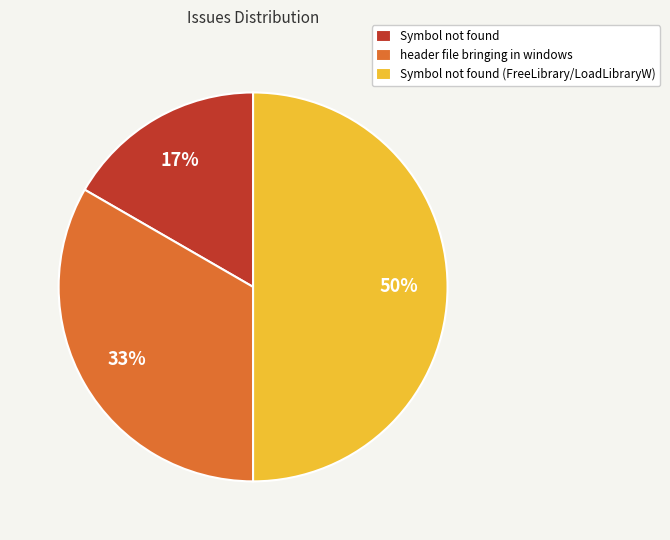

To the nearest percent, what is the average slice percentage?

33%